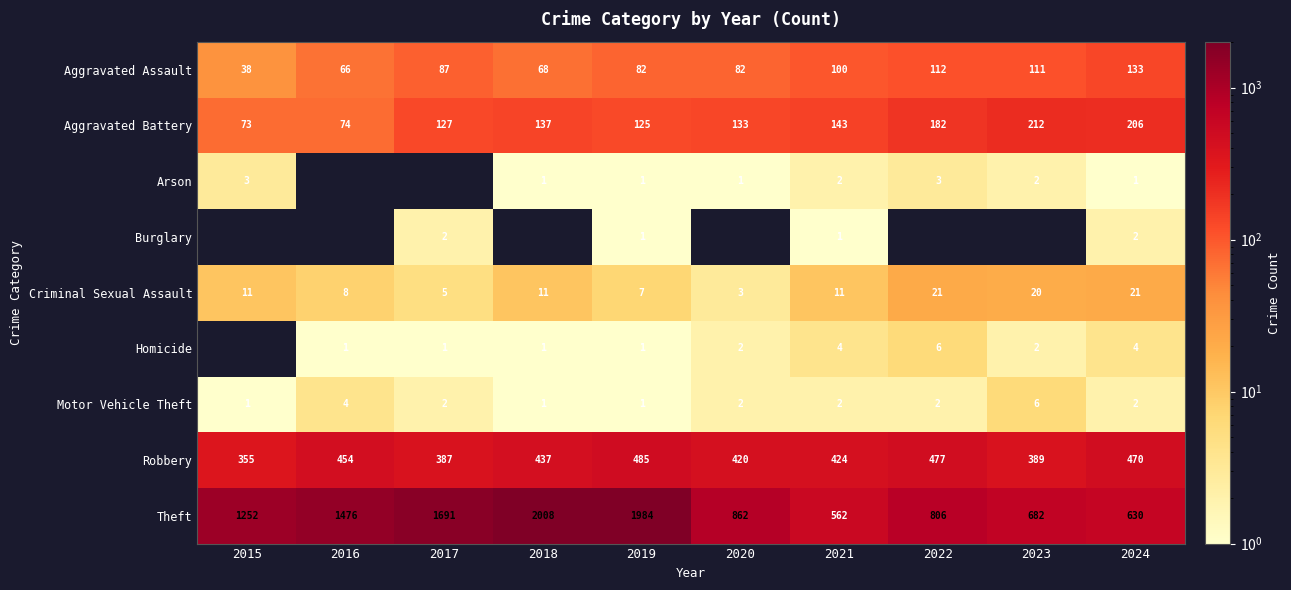

The value of Theft at 2016 is 1476. True or false?

True